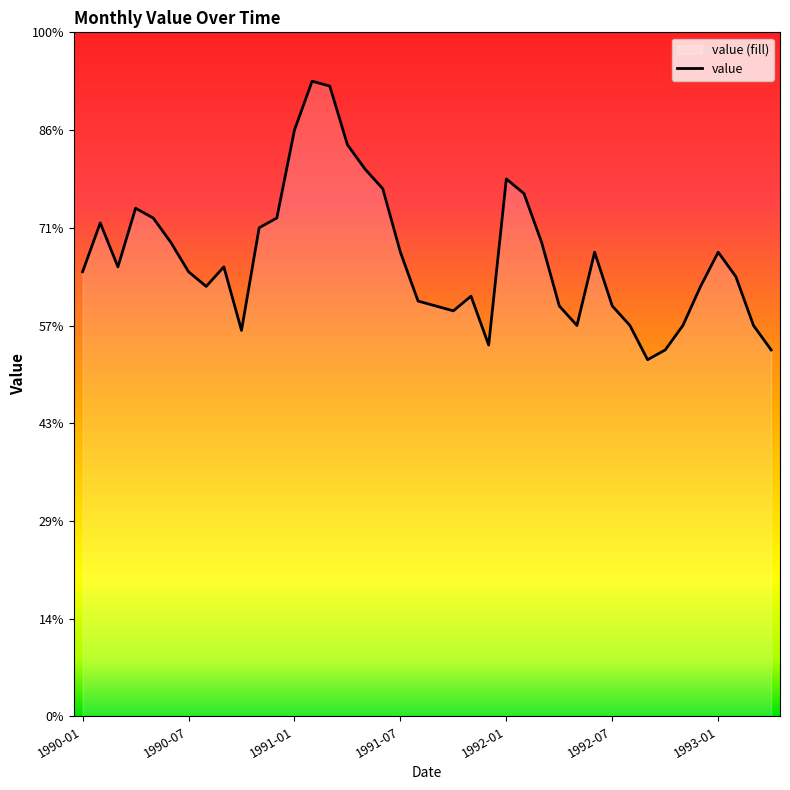

Rank the categories by value from highest to lowest.

1991-02, 1991-03, 1991-01, 1991-04, 1991-05, 1992-01, 1991-06, 1992-02, 1990-04, 1990-05, 1990-12, 1990-02, 1990-11, 1990-06, 1992-03, 1991-07, 1992-06, 1993-01, 1990-03, 1990-09, 1990-01, 1990-07, 1993-02, 1990-08, 1992-12, 1991-11, 1991-08, 1991-09, 1992-04, 1992-07, 1991-10, 1992-05, 1992-08, 1992-11, 1993-03, 1990-10, 1991-12, 1992-10, 1993-04, 1992-09